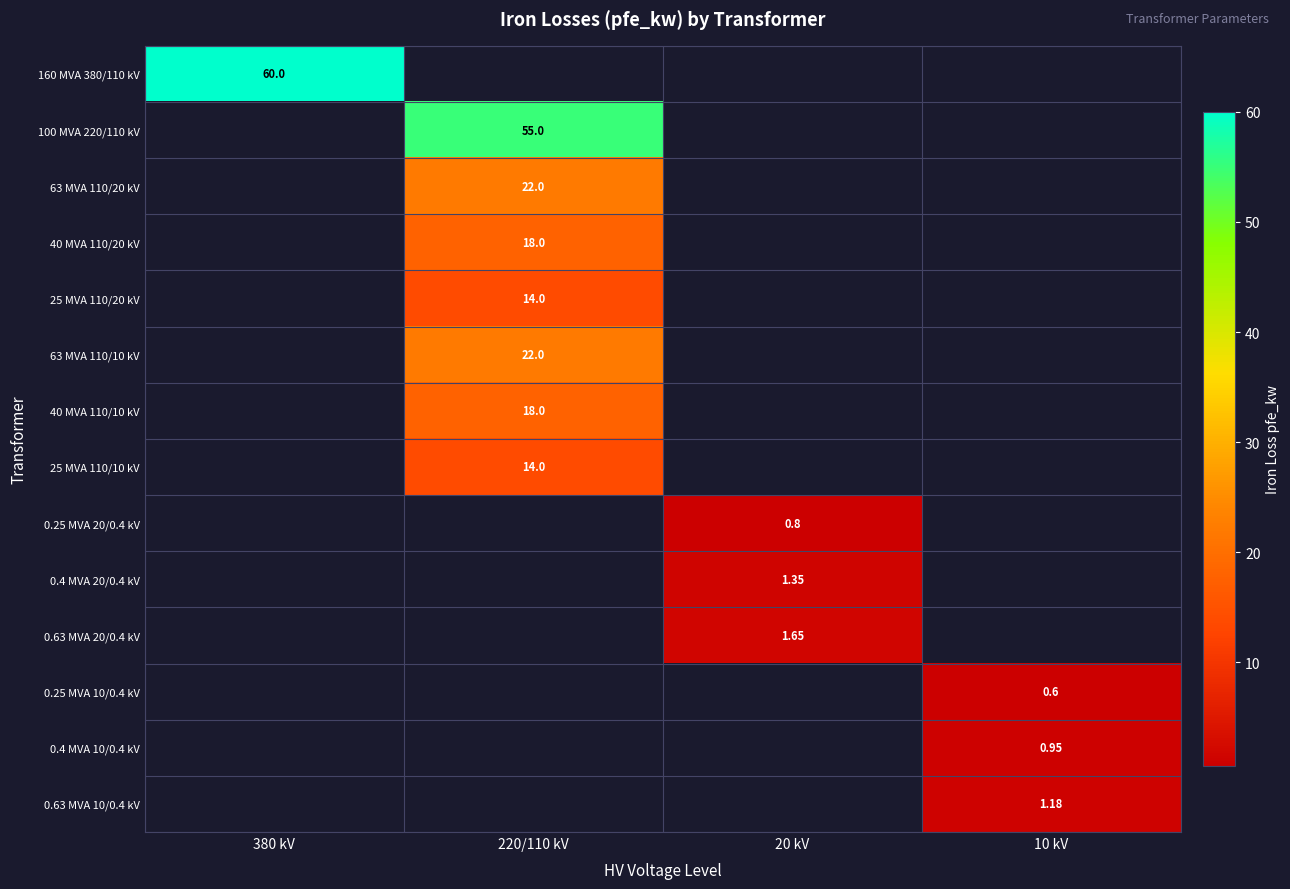

At which label does 0.4 MVA 20/0.4 kV first exceed 1?

20 kV